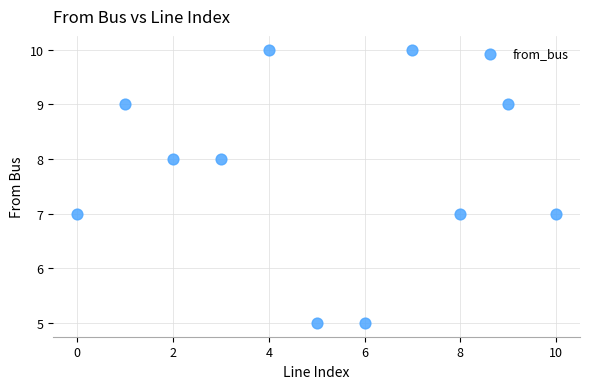

What is the average Y value?

8